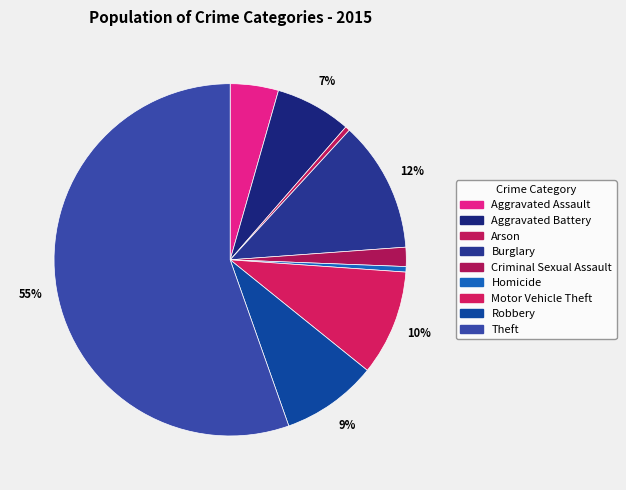

Which category has the smallest portion of the pie?

Arson